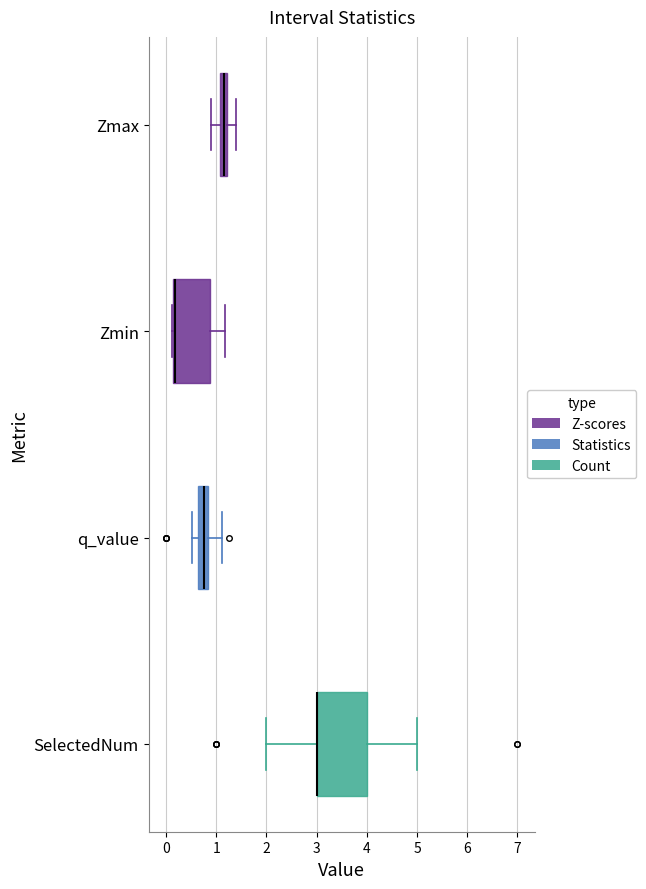

Where is the right edge of the box for q_value on the x-axis? The values are not printed on the chart, so give them approximately, as read against the axis.

0.8